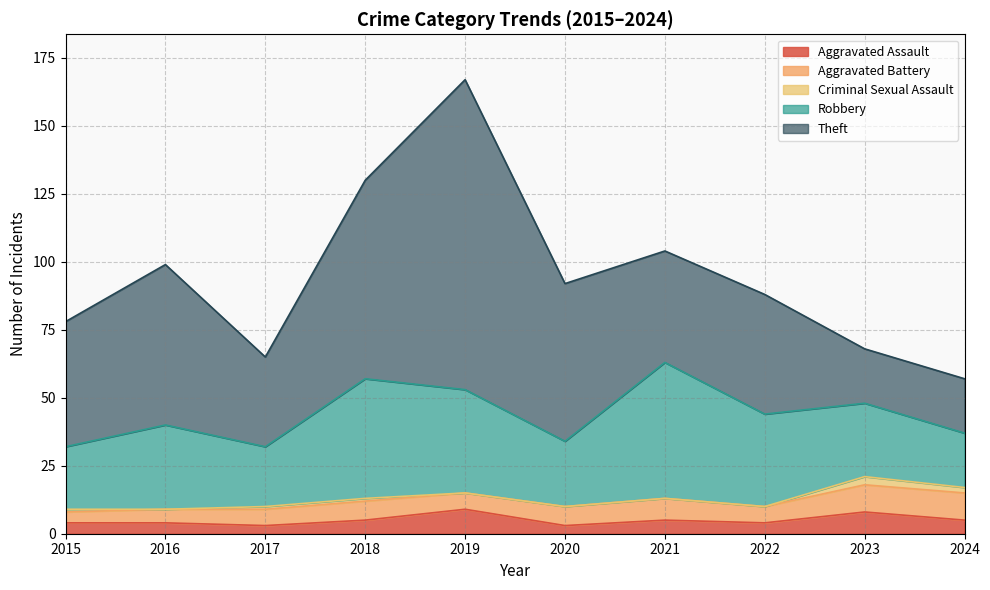

Count the Criminal Sexual Assault values in the range 0 to 1.

8